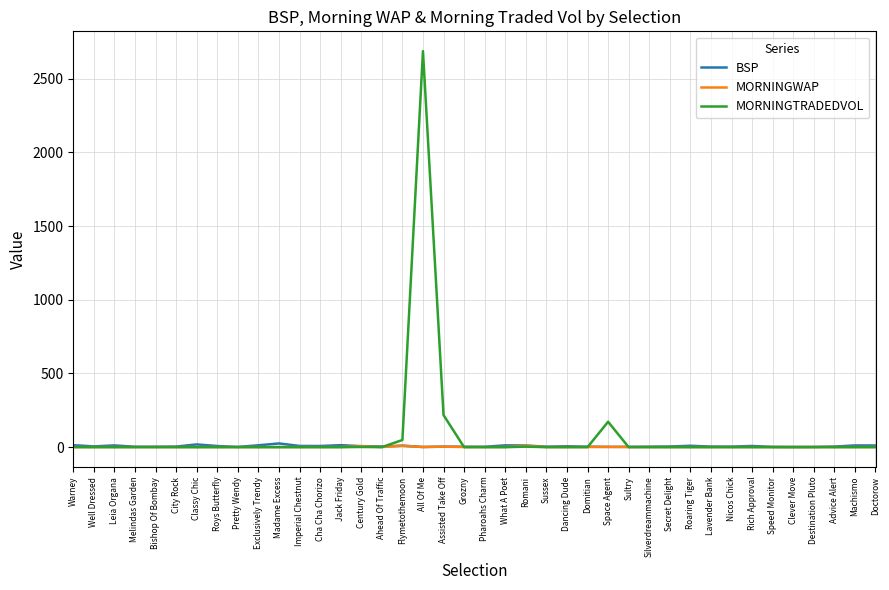

Which series has the widest spread of values?

MORNINGTRADEDVOL